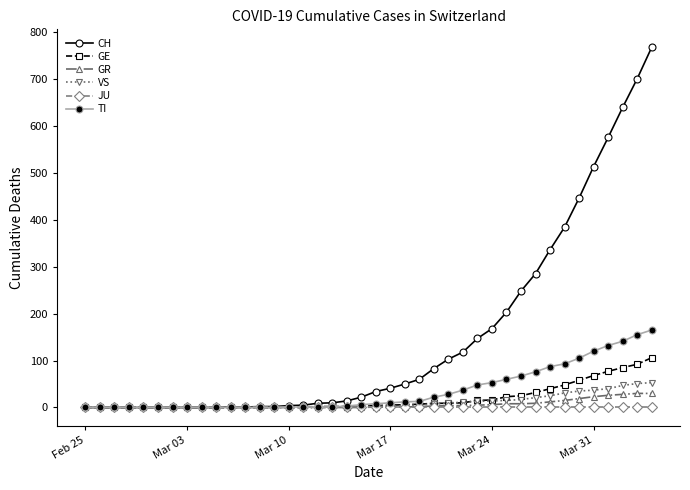

Which series has the largest total across all categories?

CH